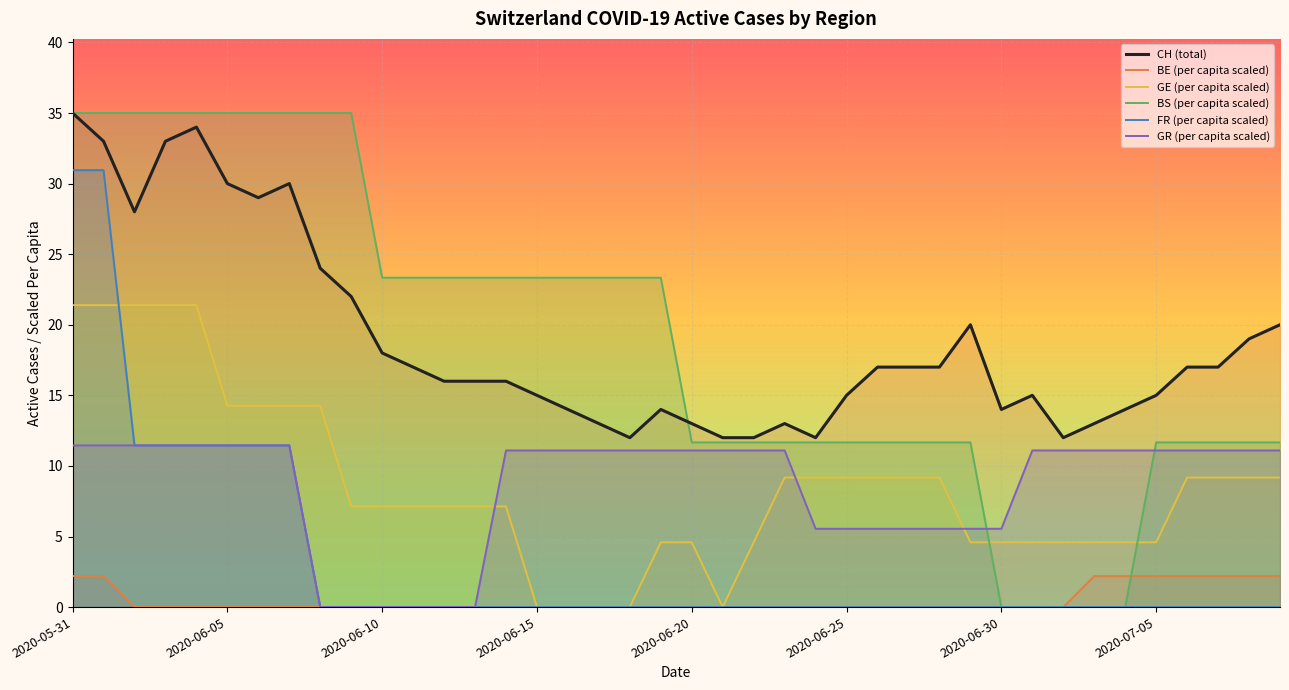

What is the total value across all series at 2020-06-15?

49.4